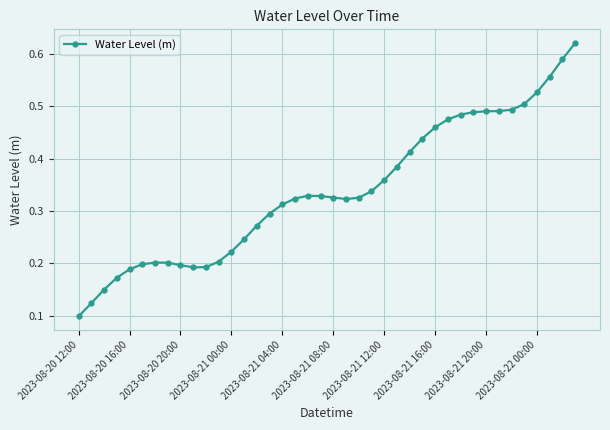

True or false: there are more than 0 points higher than both neighbors.

True